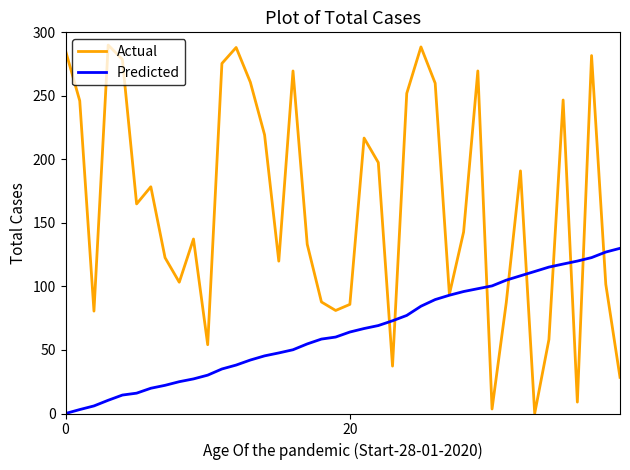

Which series has the largest range (max minus min)?

Actual